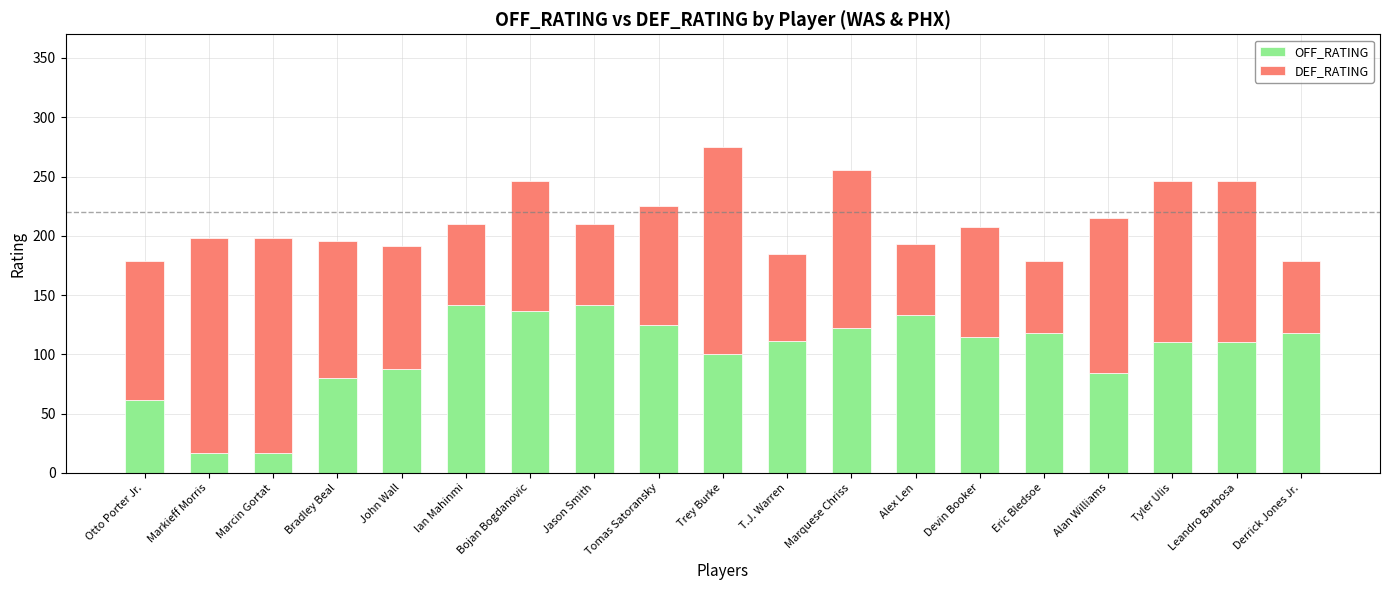

At which category is the sum across all series the highest?

Trey Burke